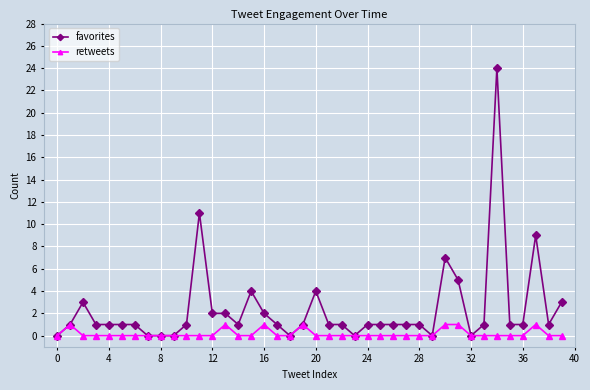

How many lines are shown in the chart?

2